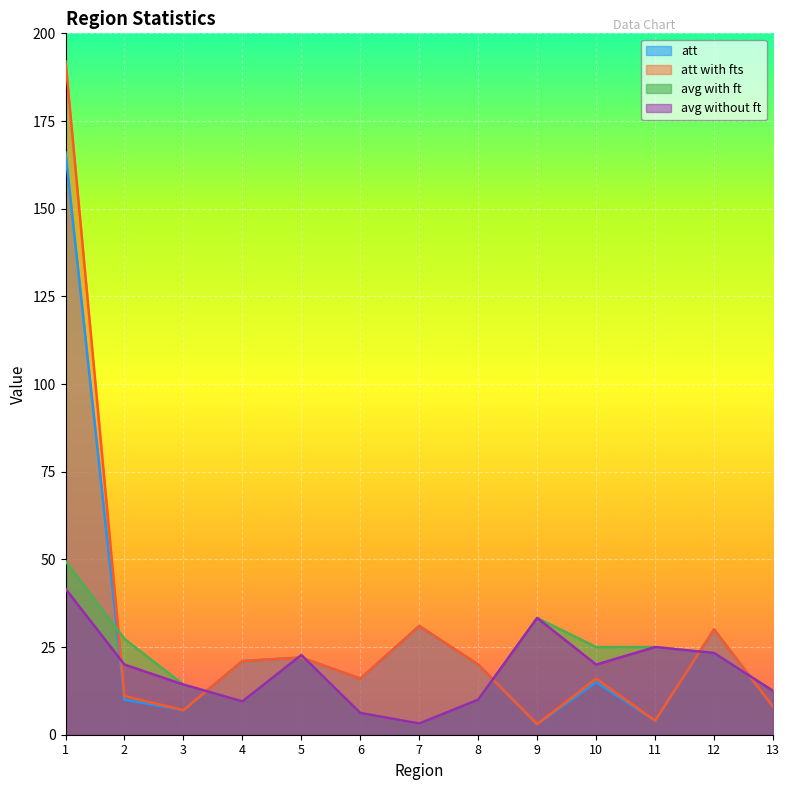

Which category has the lowest value across all series?

9